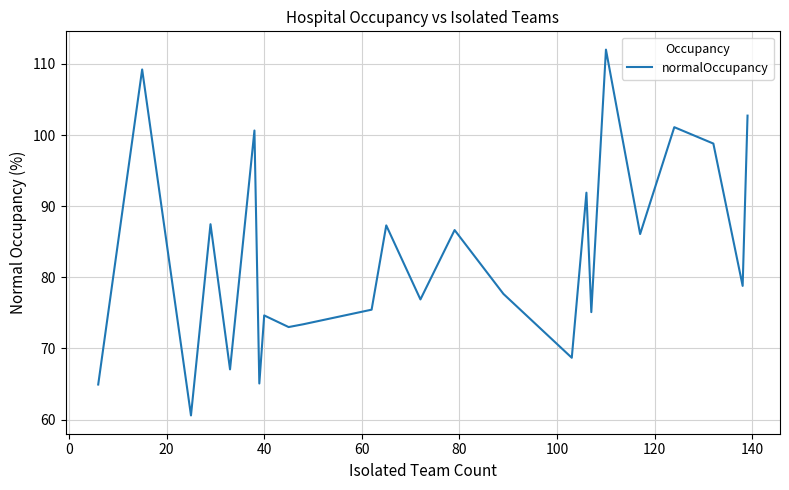

What is the greatest value displayed?

112.0